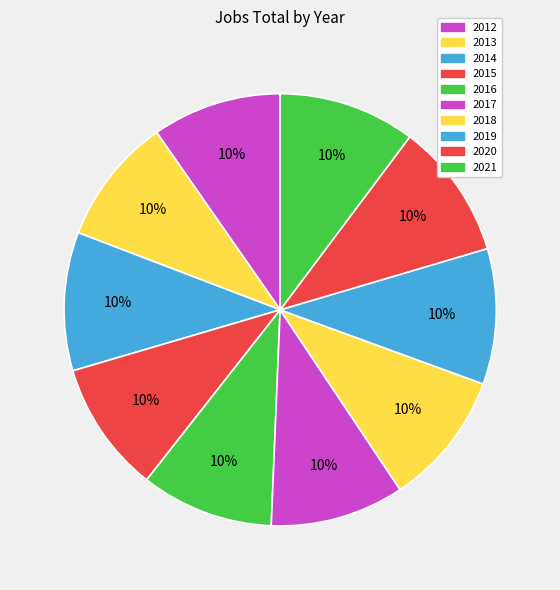

Approximately how many times larger is the value at 2019 compared to 2020?

1.0